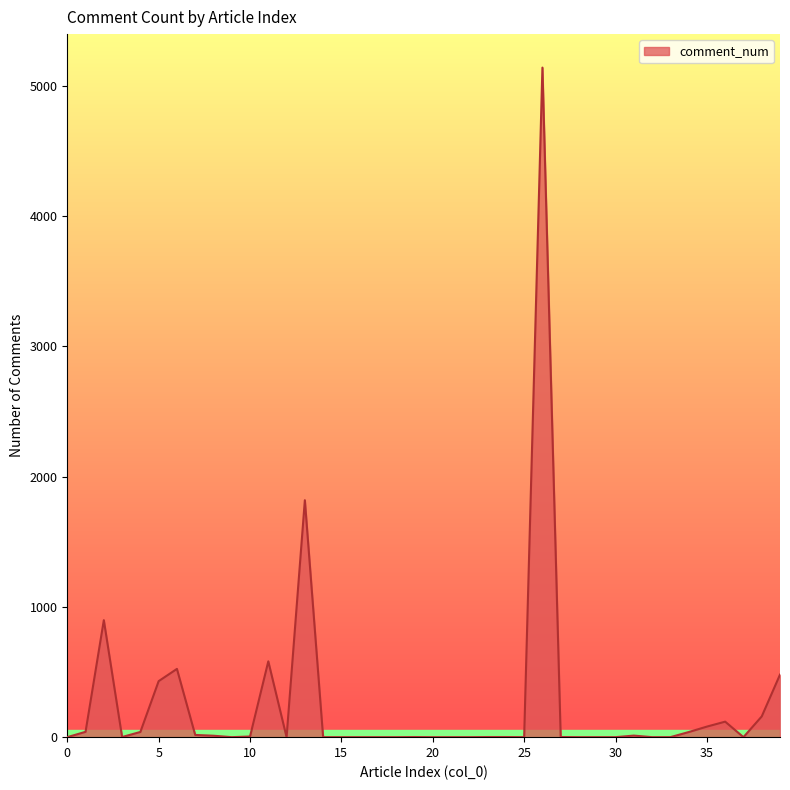

What is the difference between the maximum and minimum values?

5140